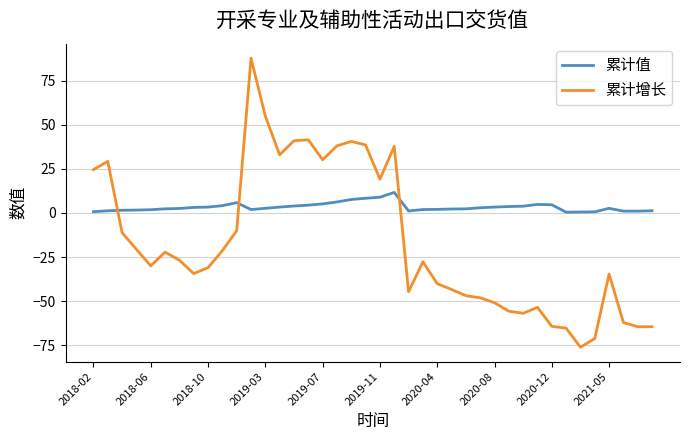

Which series ends up on top after the final intersection of 累计增长 and 累计值?

累计值